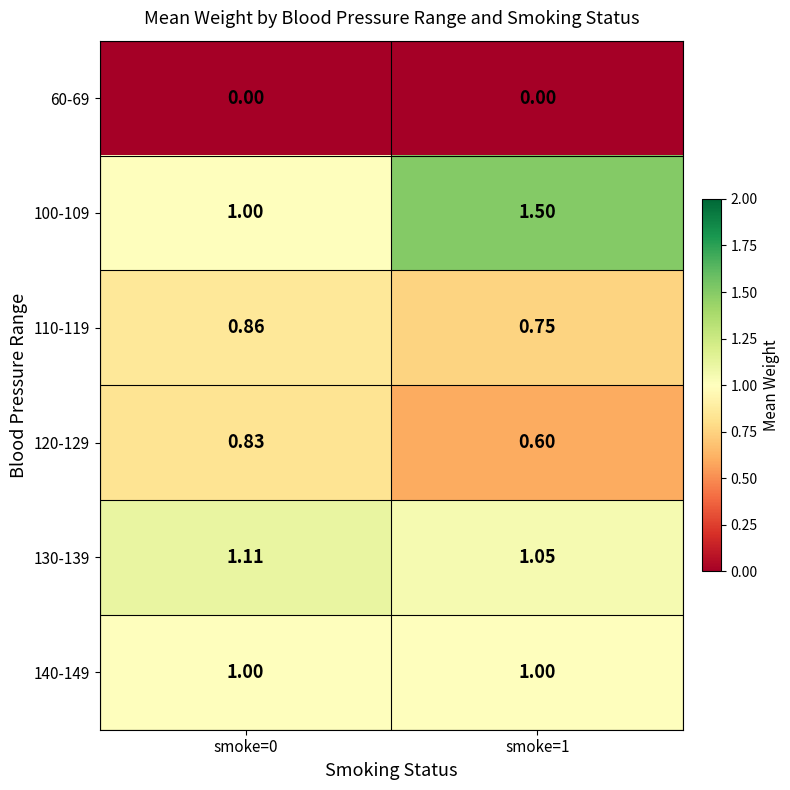

Count the number of categories in the chart.

2